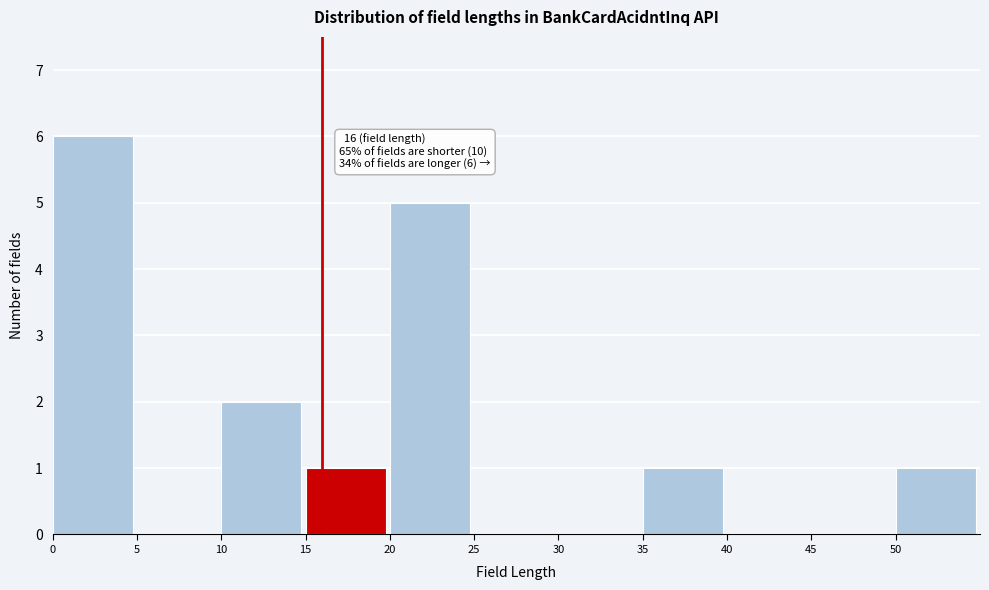

Over which range of the x-axis is the bar tallest?

0 to 5